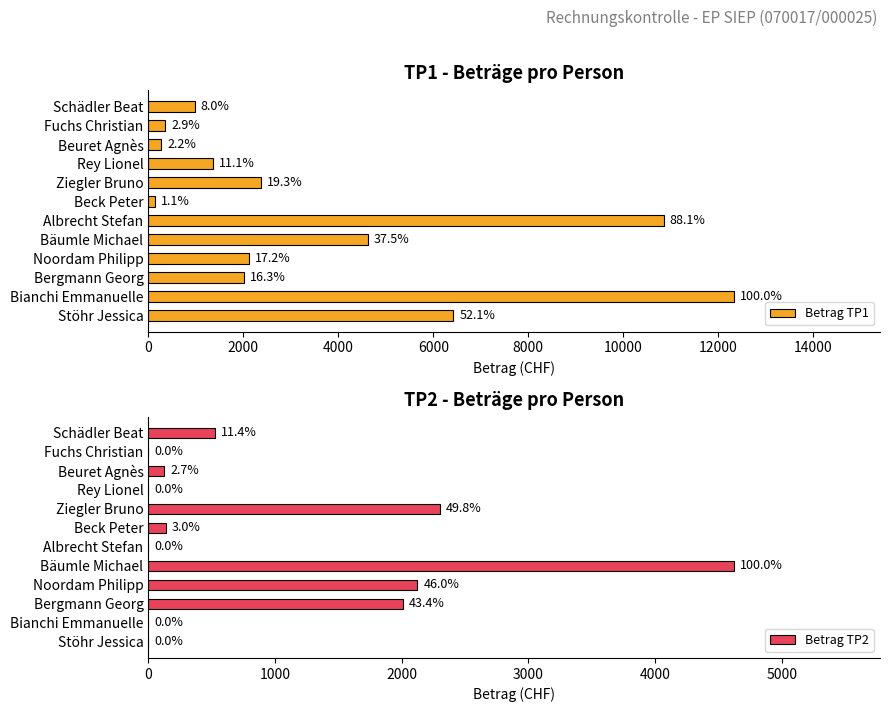

What is the value of the Betrag TP1 bar at the 8th from the left?

4620